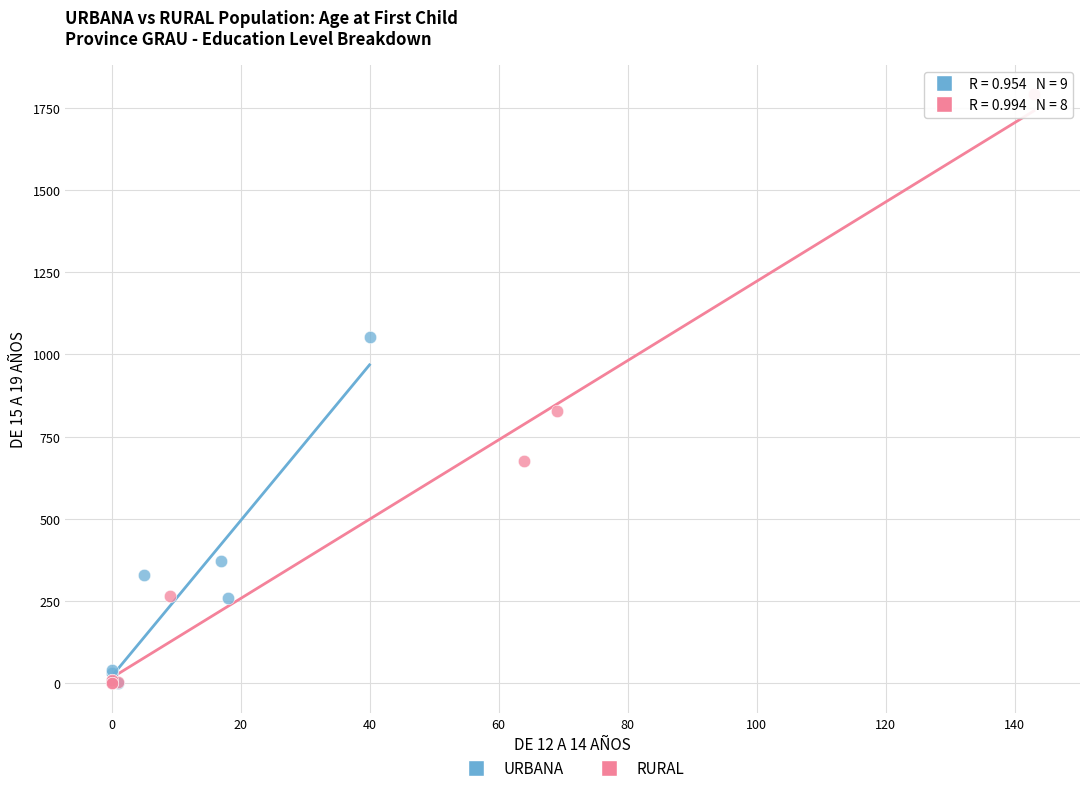

Which series has the widest spread of Y values?

RURAL